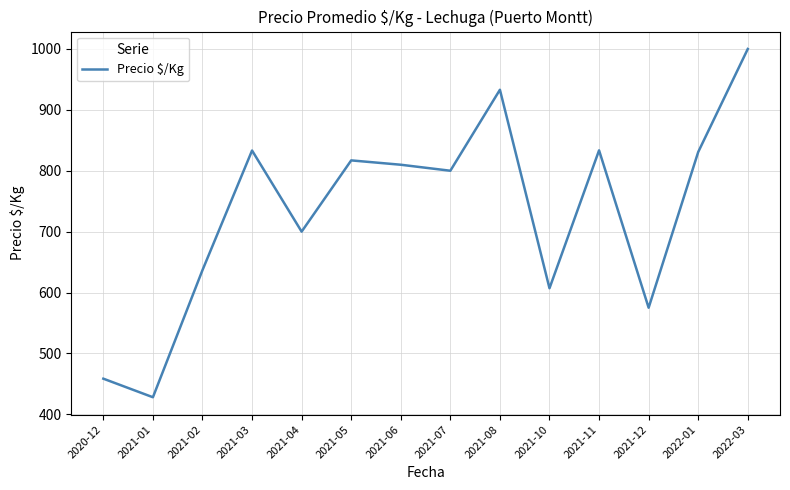

Is it true that the value at 2021-01 is 615.1?

False